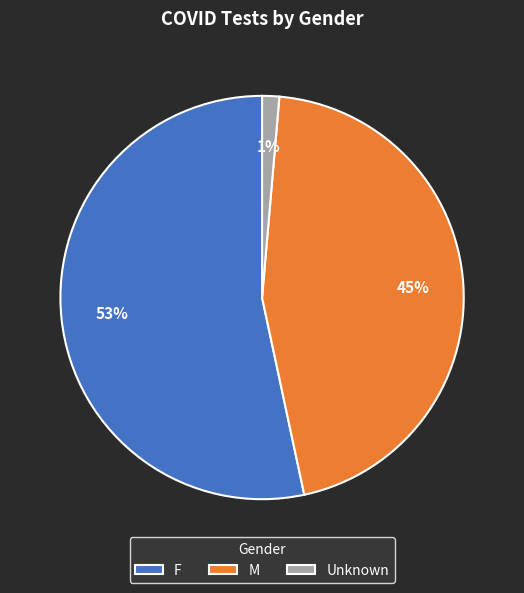

Does F represent more than half of the total?

Yes